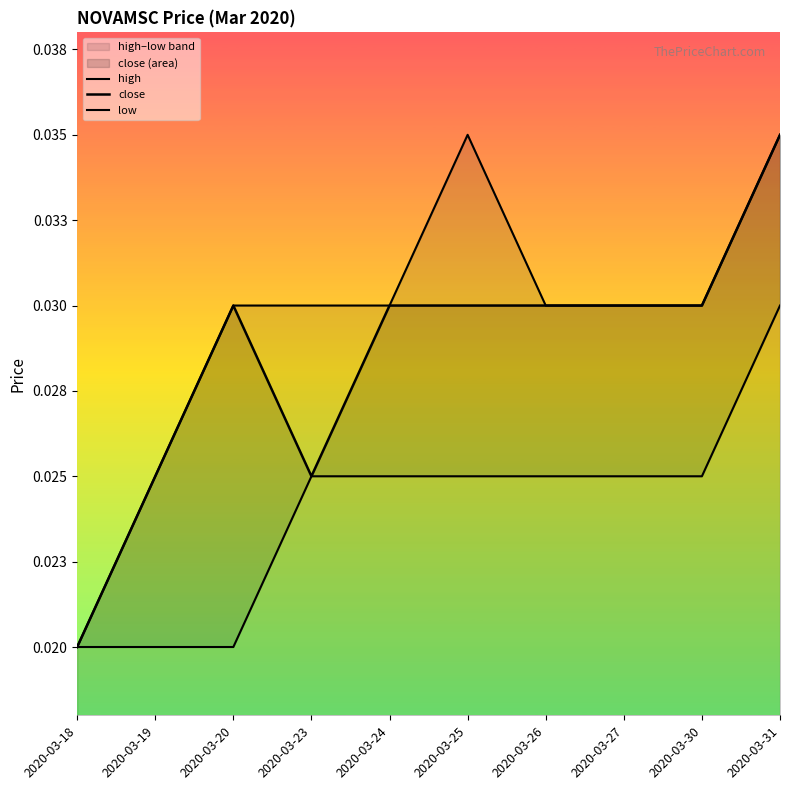

Between 2020-03-19 and 2020-03-30, which series saw the biggest shift?

low